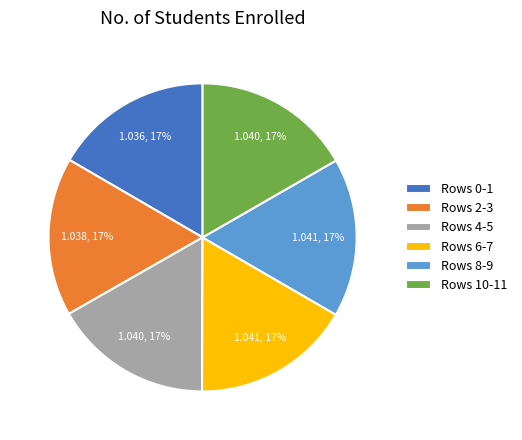

Is there any slice that represents more than half of the pie?

No